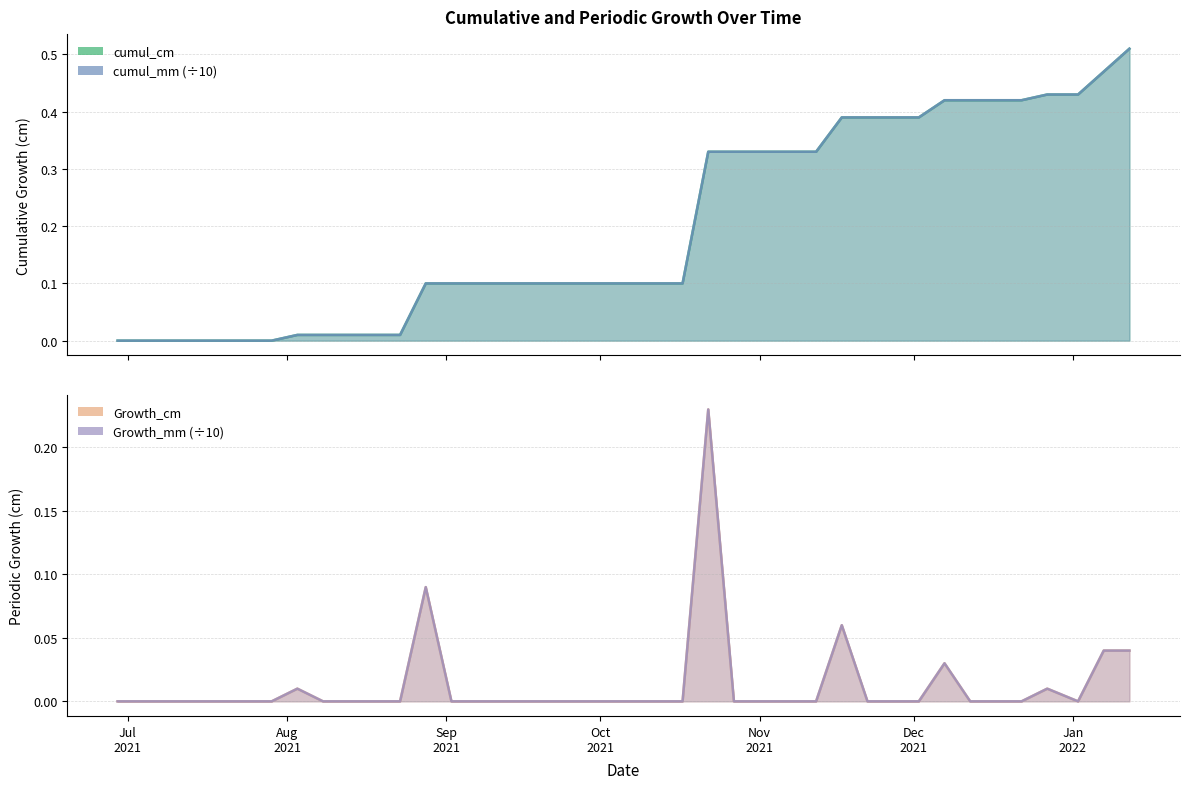

How many lines are shown in the chart?

4